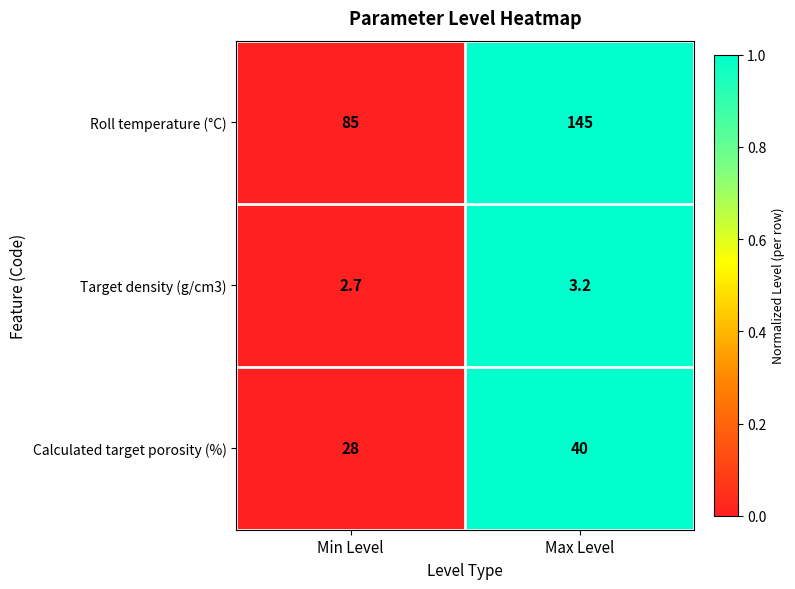

The value of Target density (g/cm3) at Max Level is 1.3. True or false?

False